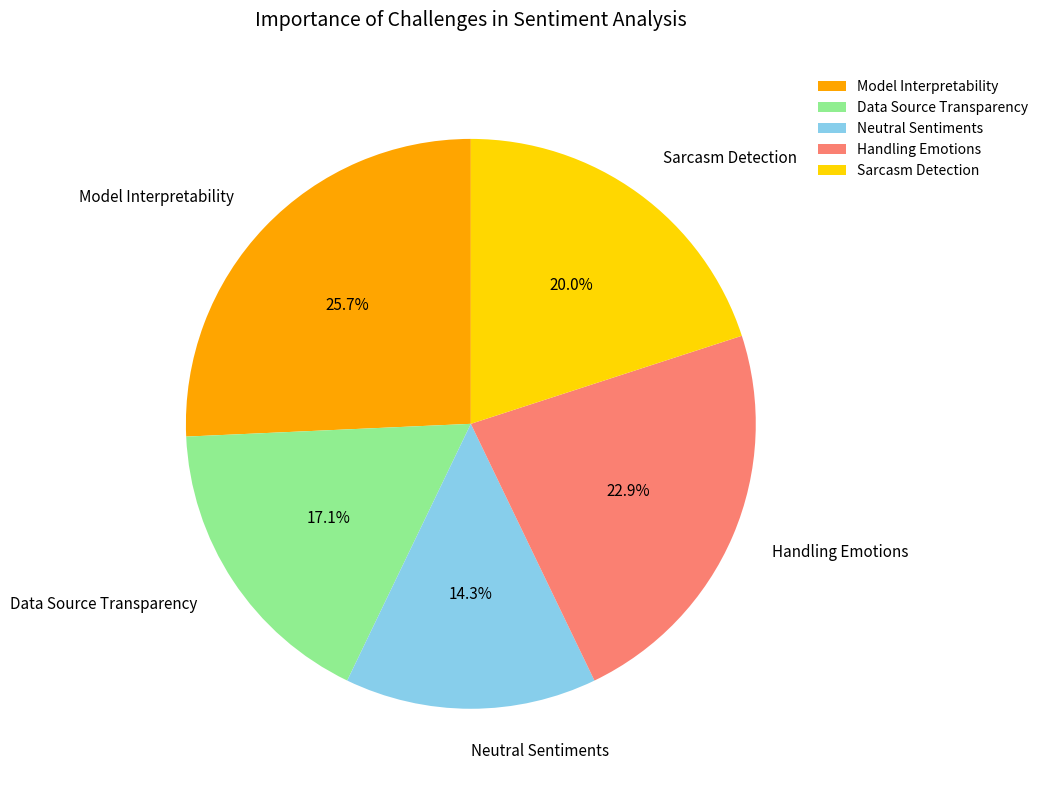

Does any single category account for the majority?

No